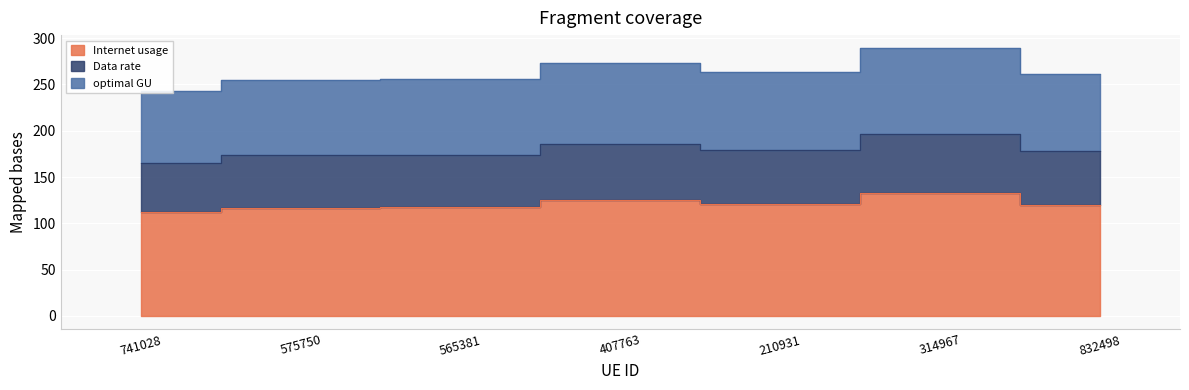

Is it true that Internet usage equals 53.9 at 832498?

False